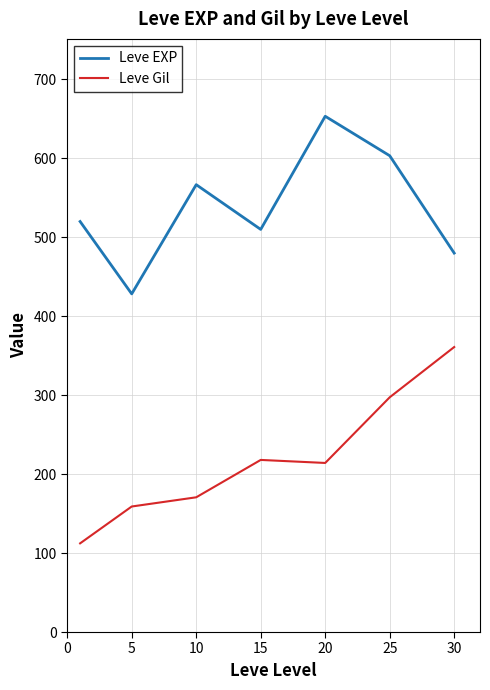

Rank the series by their maximum value, from lowest to highest.

Leve Gil, Leve EXP